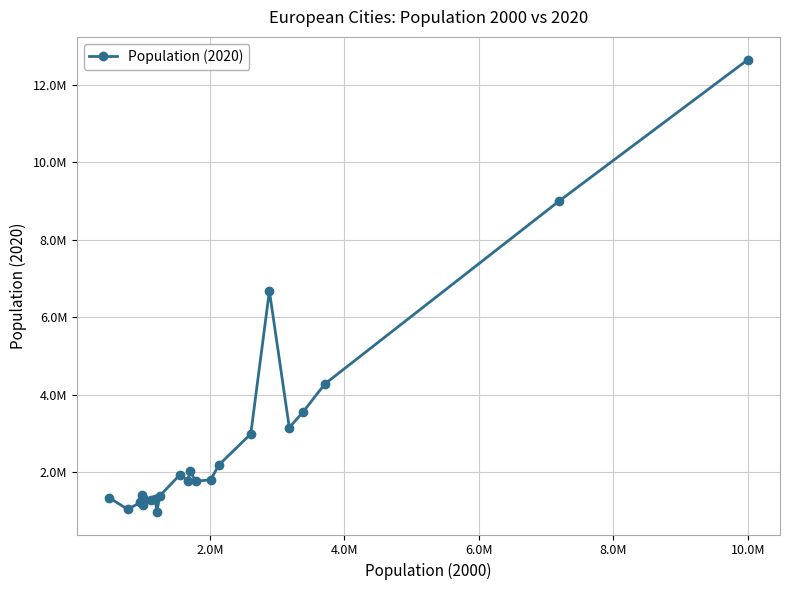

Does the chart have visible grid lines?

Yes